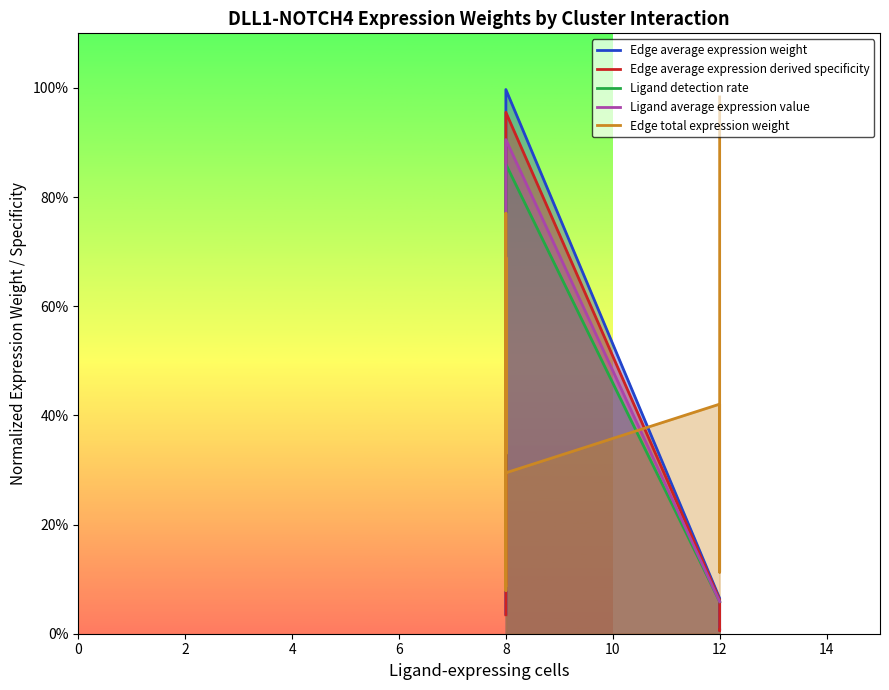

What is the sum of all Edge average expression weight values?

1.7